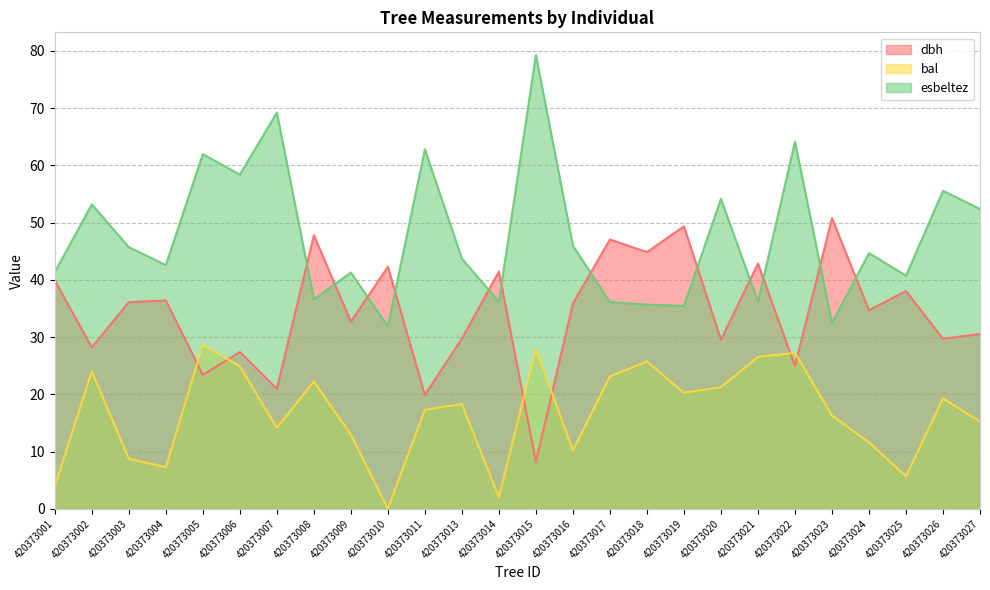

Does the chart display data point markers on the line(s)?

No